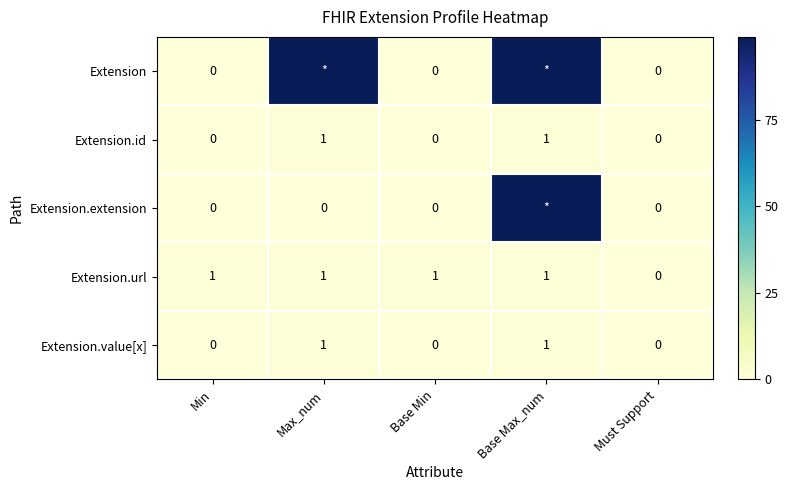

Count the Extension.url values in the range 1 to 2.

4